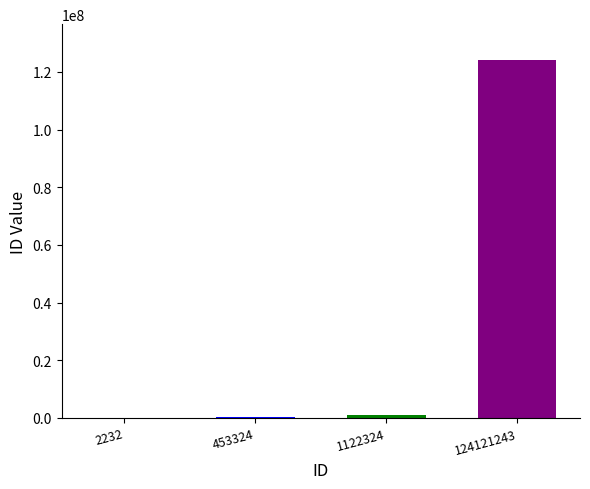

What is the change in value from 1122324 to 124121243?

+122998919